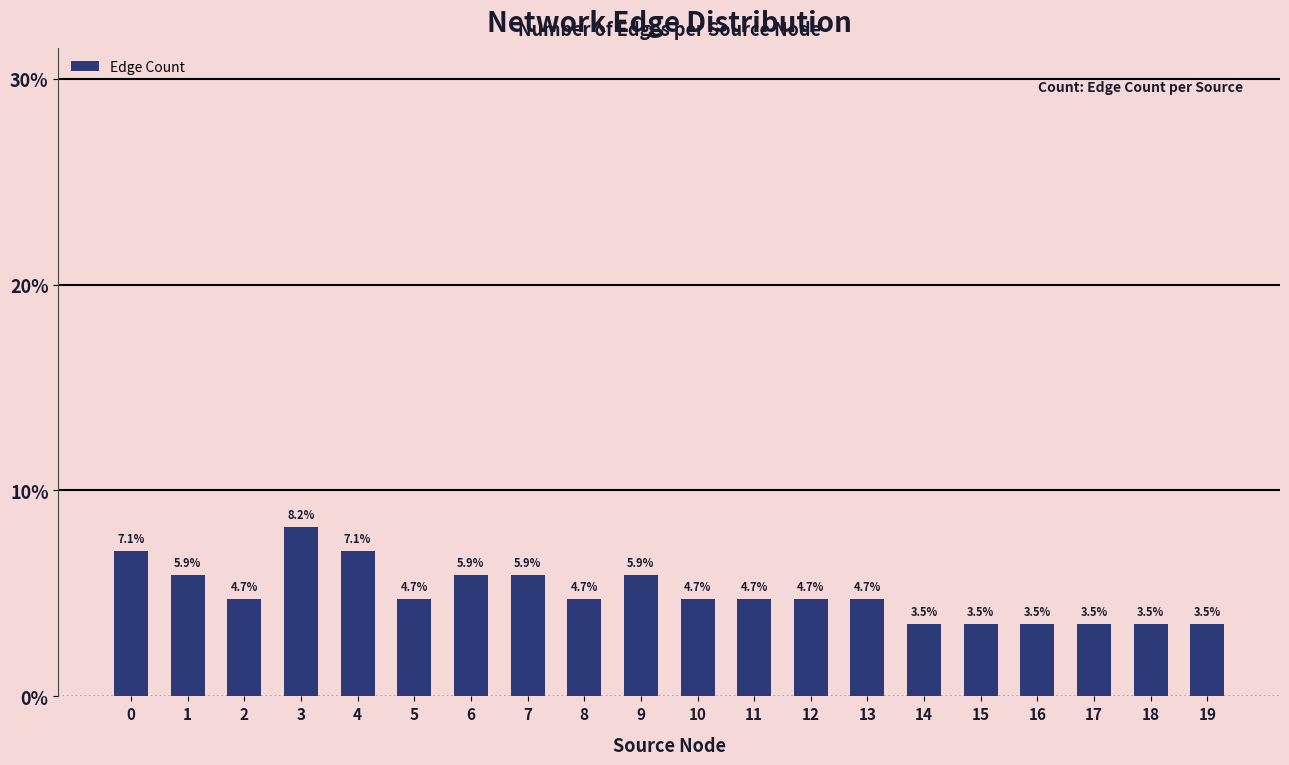

Read the value at 19.

3.5